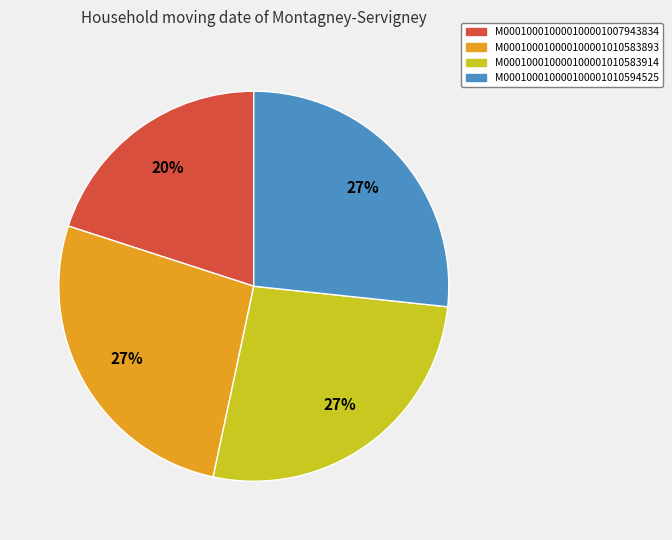

Approximately how many times larger is the value at M000100010000100001010583914 compared to M000100010000100001010583893?

1.0